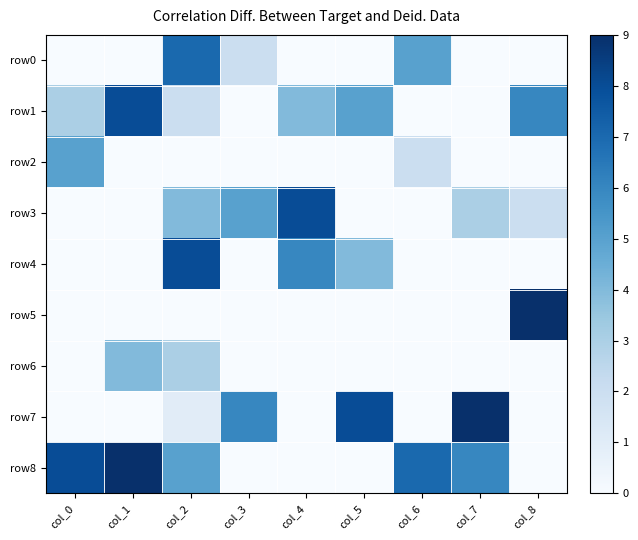

Reading left to right, what are all the values shown in this chart?

row0: col_0=0	col_1=0	col_2=7	col_3=2	col_4=0	col_5=0	col_6=5	col_7=0	col_8=0
row1: col_0=3	col_1=8	col_2=2	col_3=0	col_4=4	col_5=5	col_6=0	col_7=0	col_8=6
row2: col_0=5	col_1=0	col_2=0	col_3=0	col_4=0	col_5=0	col_6=2	col_7=0	col_8=0
row3: col_0=0	col_1=0	col_2=4	col_3=5	col_4=8	col_5=0	col_6=0	col_7=3	col_8=2
row4: col_0=0	col_1=0	col_2=8	col_3=0	col_4=6	col_5=4	col_6=0	col_7=0	col_8=0
row5: col_0=0	col_1=0	col_2=0	col_3=0	col_4=0	col_5=0	col_6=0	col_7=0	col_8=9
row6: col_0=0	col_1=4	col_2=3	col_3=0	col_4=0	col_5=0	col_6=0	col_7=0	col_8=0
row7: col_0=0	col_1=0	col_2=1	col_3=6	col_4=0	col_5=8	col_6=0	col_7=9	col_8=0
row8: col_0=8	col_1=9	col_2=5	col_3=0	col_4=0	col_5=0	col_6=7	col_7=6	col_8=0